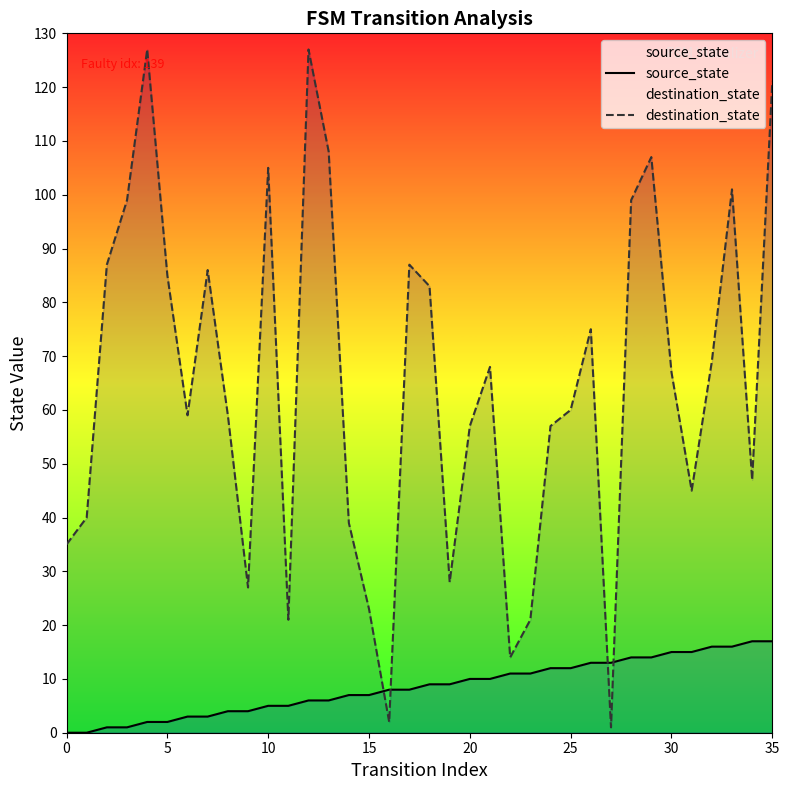

The source_state series shows 9 at 35. True or false?

False